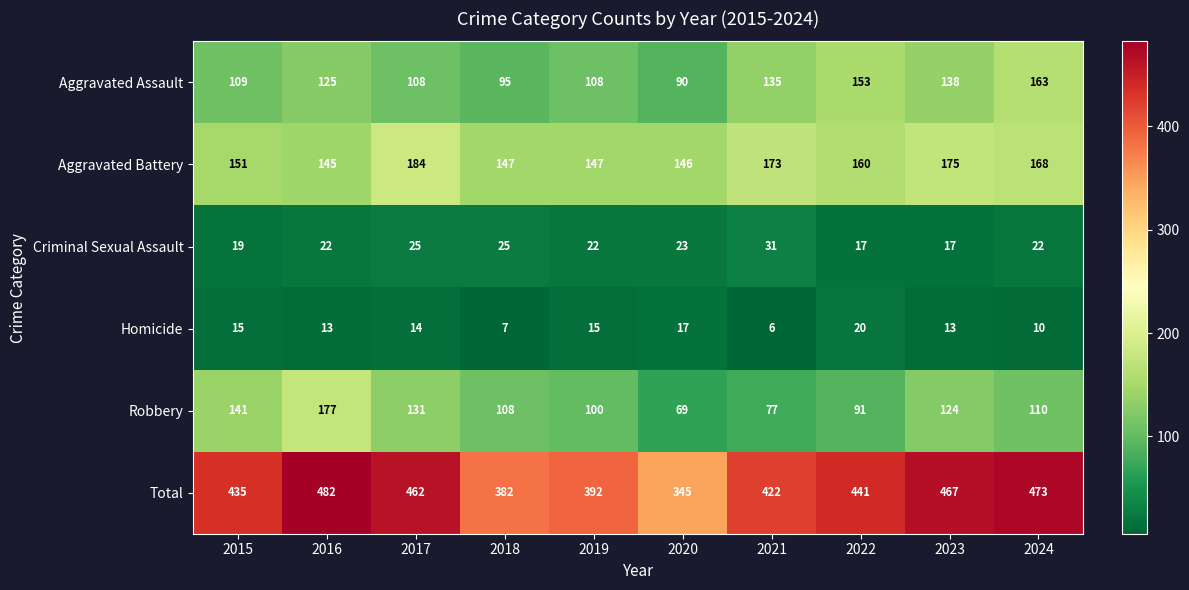

List the series in order of their peak value, highest first.

Total, Aggravated Battery, Robbery, Aggravated Assault, Criminal Sexual Assault, Homicide